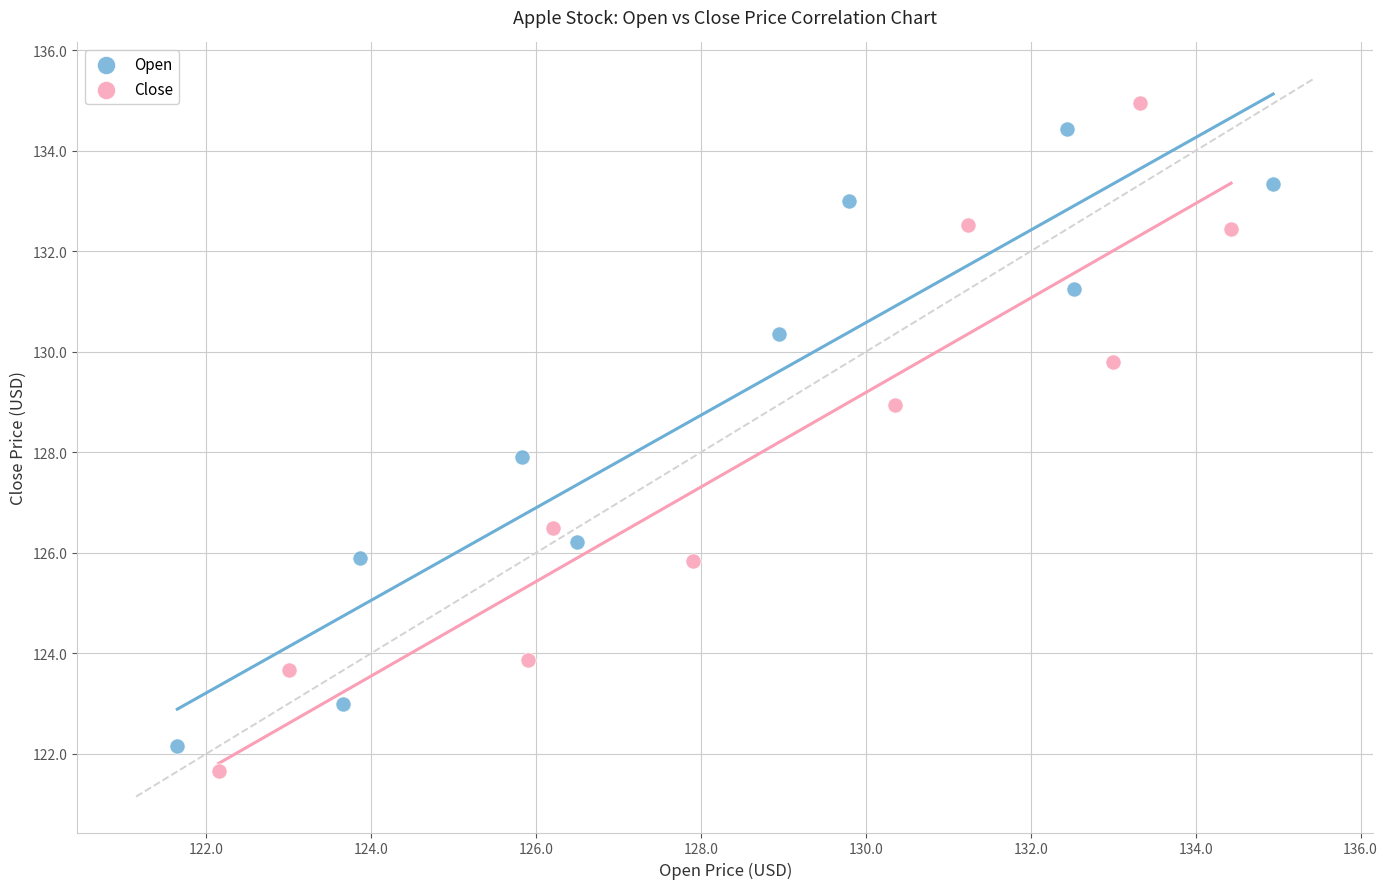

Which series has the widest spread of Y values?

Close